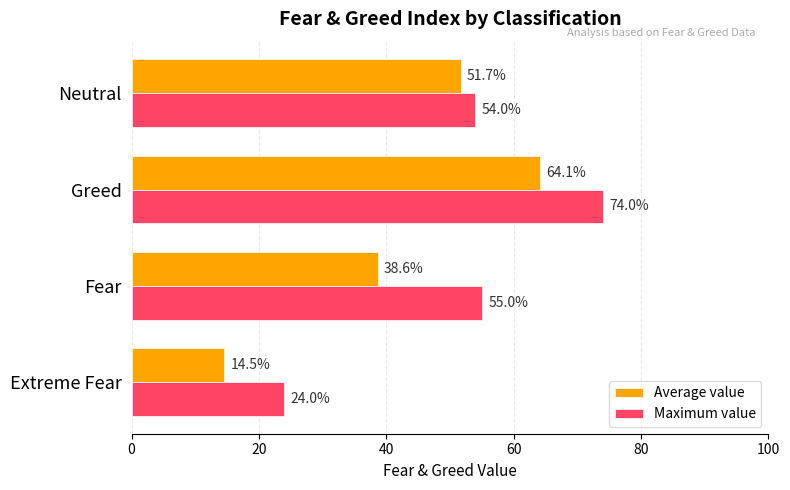

Is it true that Maximum value equals 95.9 at Fear?

False